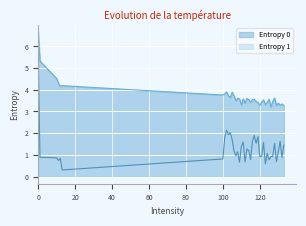

At 108, list the series in order from smallest to largest.

Entropy 1, Entropy 0